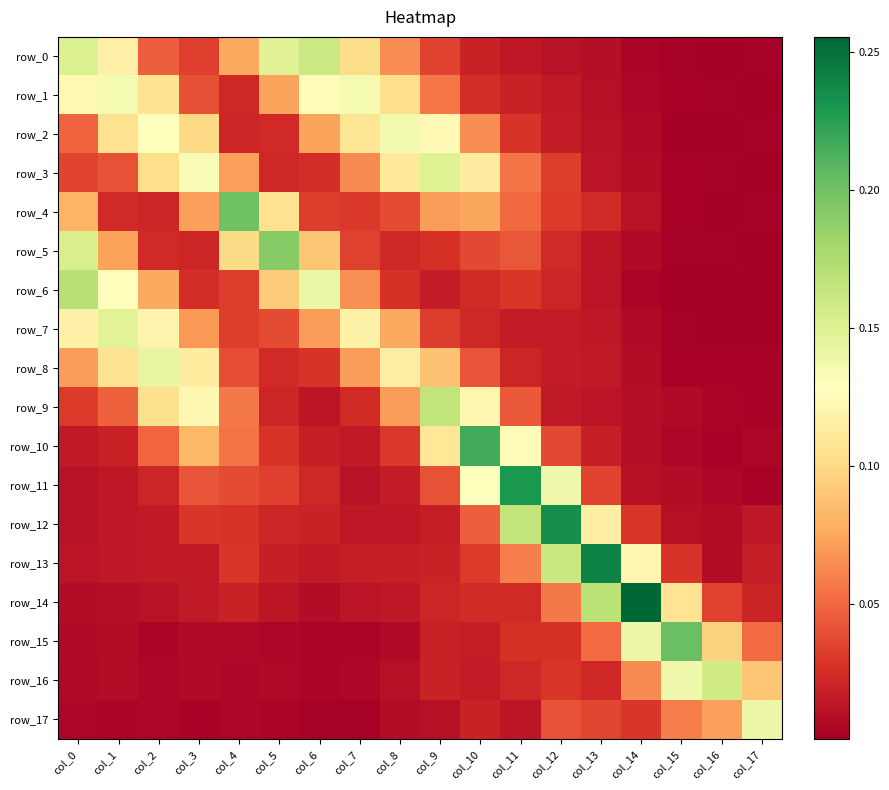

What is the difference between the second highest and second lowest values in the row_0 series?

0.2